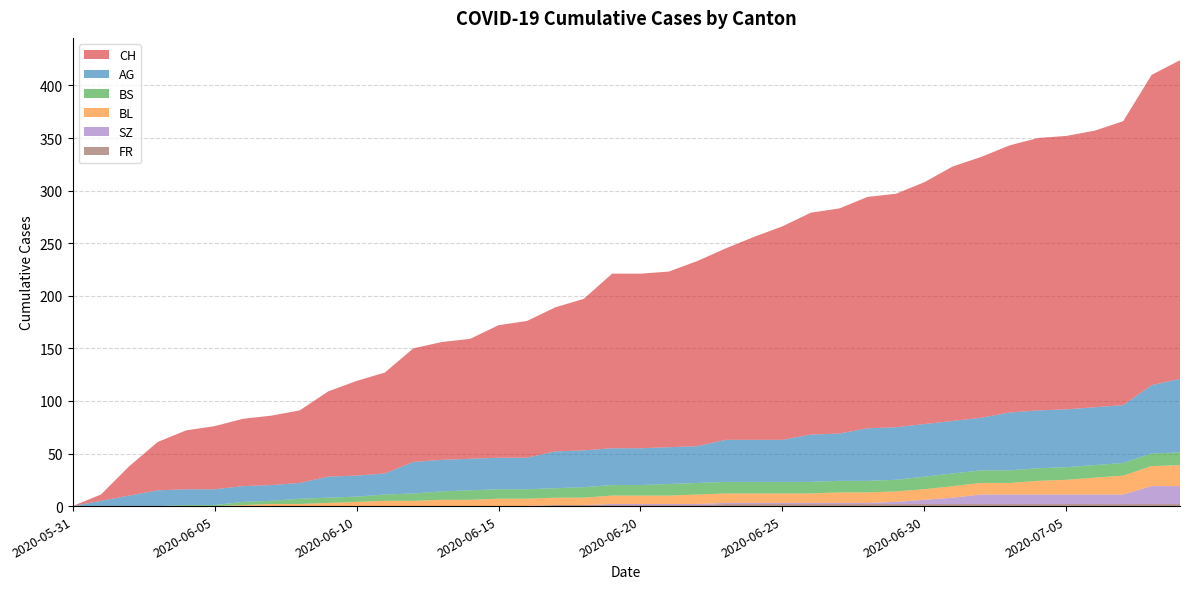

Reading left to right, transcribe all the data shown in this chart.

CH: 0	6	28	46	56	60	64	66	69	81	90	96	108	112	114	126	130	137	144	166	166	167	176	182	193	203	211	214	220	222	230	242	248	254	259	260	263	270	295	303
AG: 0	5	10	15	15	15	15	15	15	20	20	20	30	30	30	30	30	35	35	35	35	35	35	40	40	40	45	45	50	50	50	50	50	55	55	55	55	55	65	70
BL: 0	0	0	0	0	0	1	2	2	3	4	5	5	6	6	7	7	7	7	8	8	8	9	9	9	9	9	10	10	10	10	11	11	11	13	14	16	18	19	20
BS: 0	0	0	0	1	1	3	3	5	5	5	6	7	8	9	9	9	9	10	10	10	11	11	11	11	11	11	11	11	11	12	12	12	12	12	12	12	12	12	12
SZ: 0	0	0	0	0	0	0	0	0	0	0	0	0	0	0	0	0	0	0	1	1	1	1	1	1	1	1	1	1	2	4	6	9	9	9	9	9	9	17	17
FR: 0	0	0	0	0	0	0	0	0	0	0	0	0	0	0	0	0	1	1	1	1	1	1	2	2	2	2	2	2	2	2	2	2	2	2	2	2	2	2	2